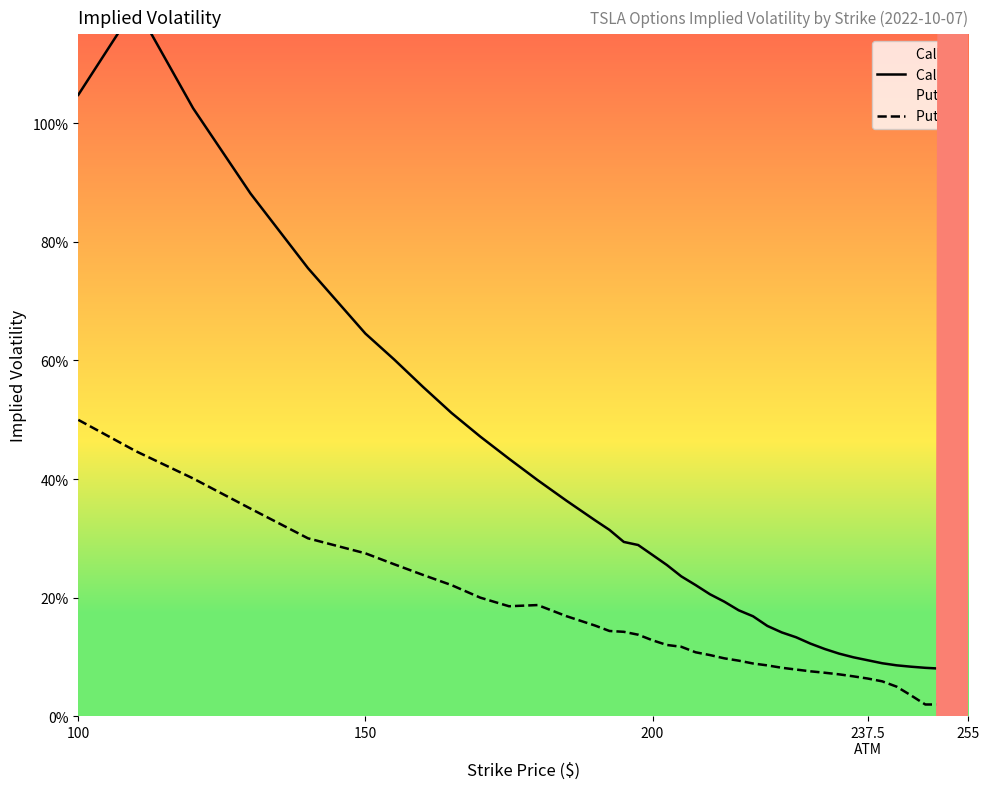

What is the difference between the maximum and second lowest values in the Call IV series?

1.1